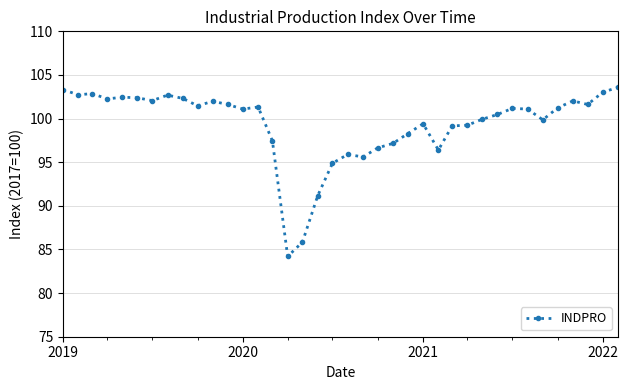

What is the maximum value shown in the chart?

103.6